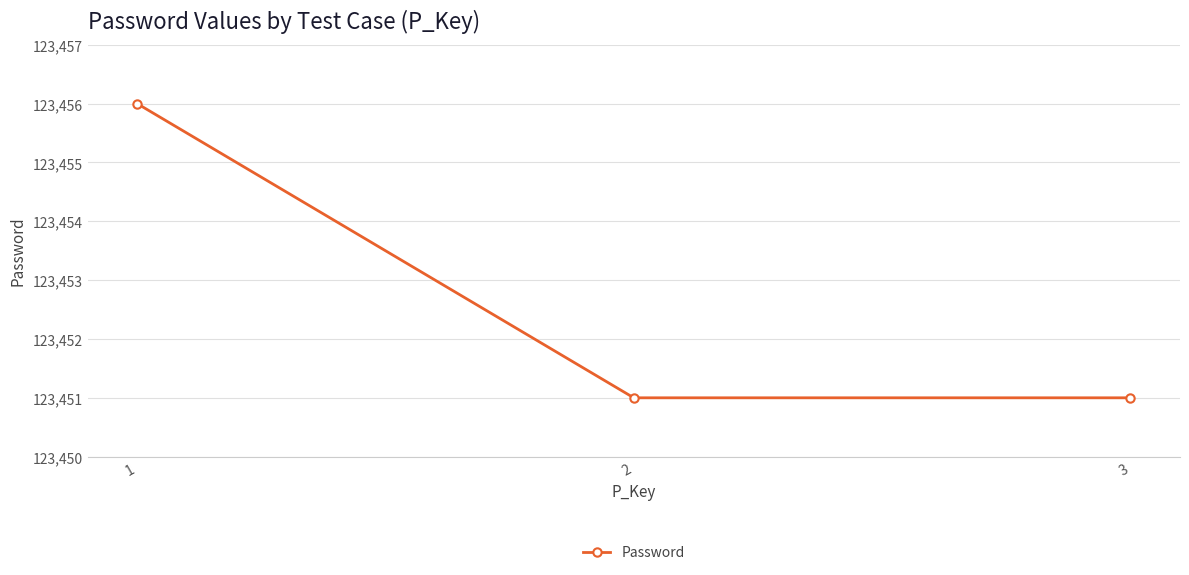

Reading right to left, transcribe all the data shown in this chart.

3=123451	2=123451	1=123456